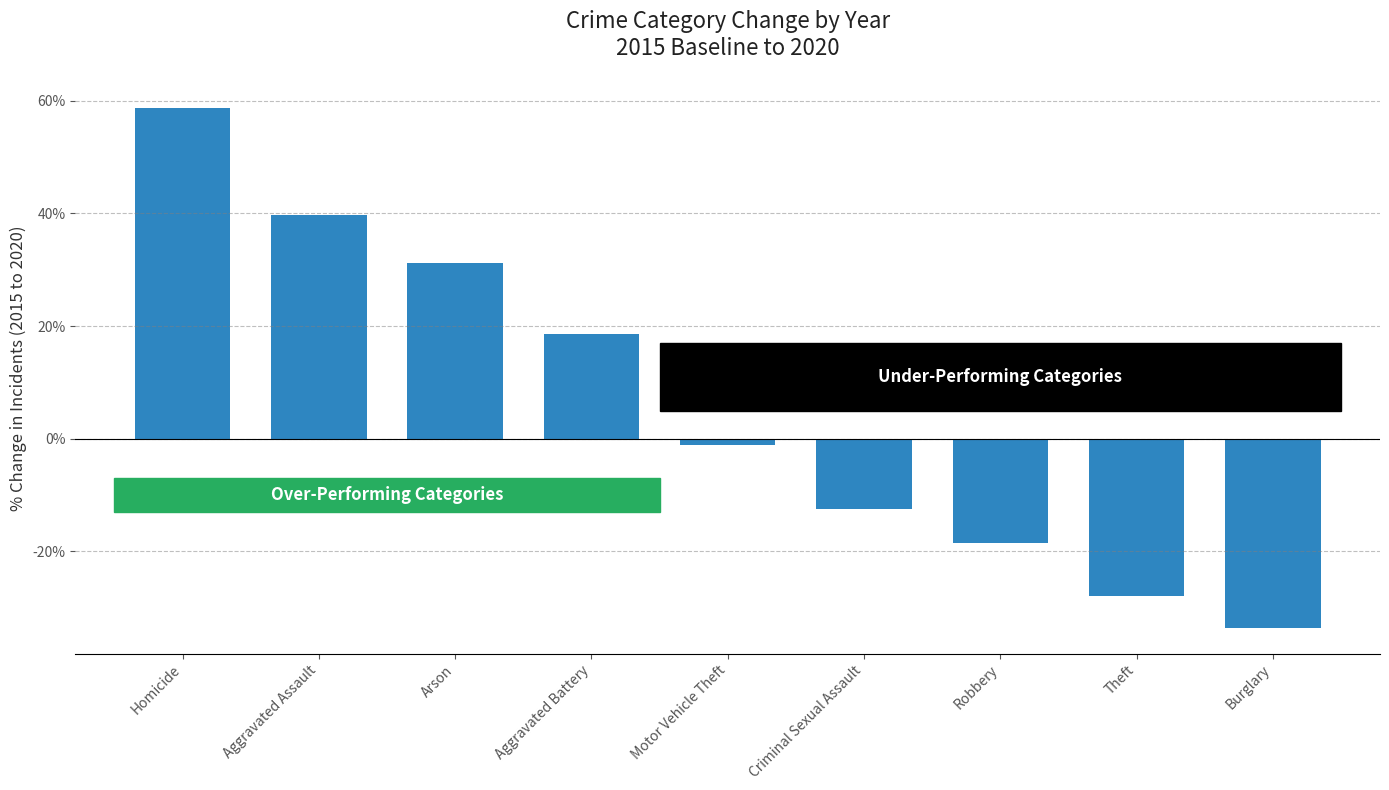

List the labels in order of value, smallest first.

Burglary, Theft, Robbery, Criminal Sexual Assault, Motor Vehicle Theft, Aggravated Battery, Arson, Aggravated Assault, Homicide